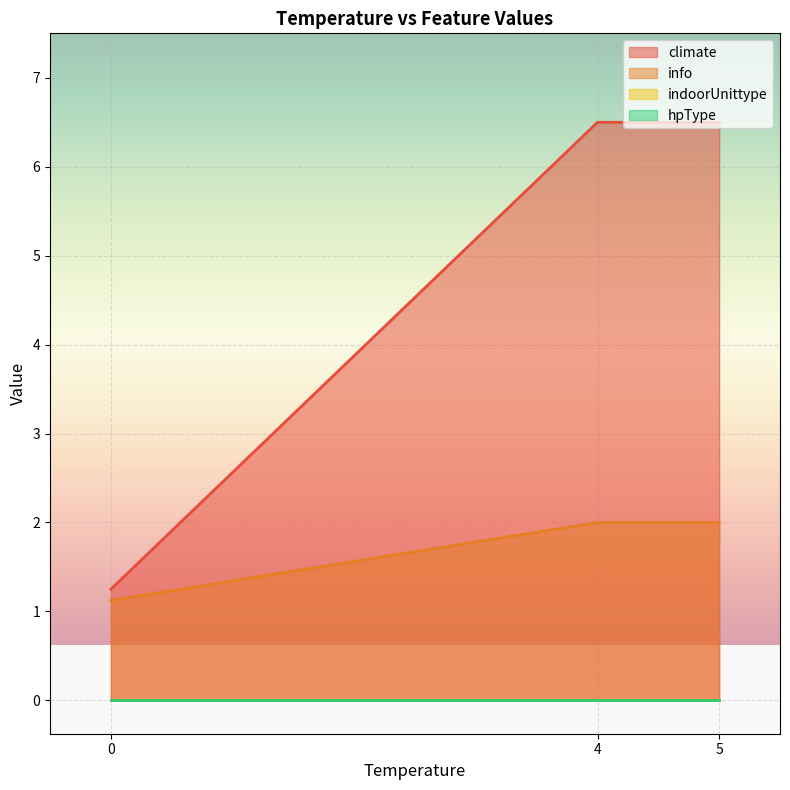

True or false: indoorUnittype has more than 2 points higher than both neighbors.

False